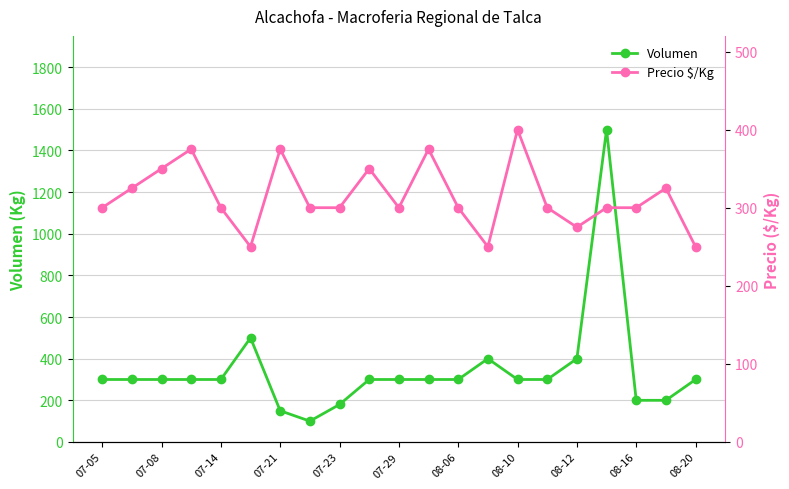

What is the highest value of the Volumen series?

1500